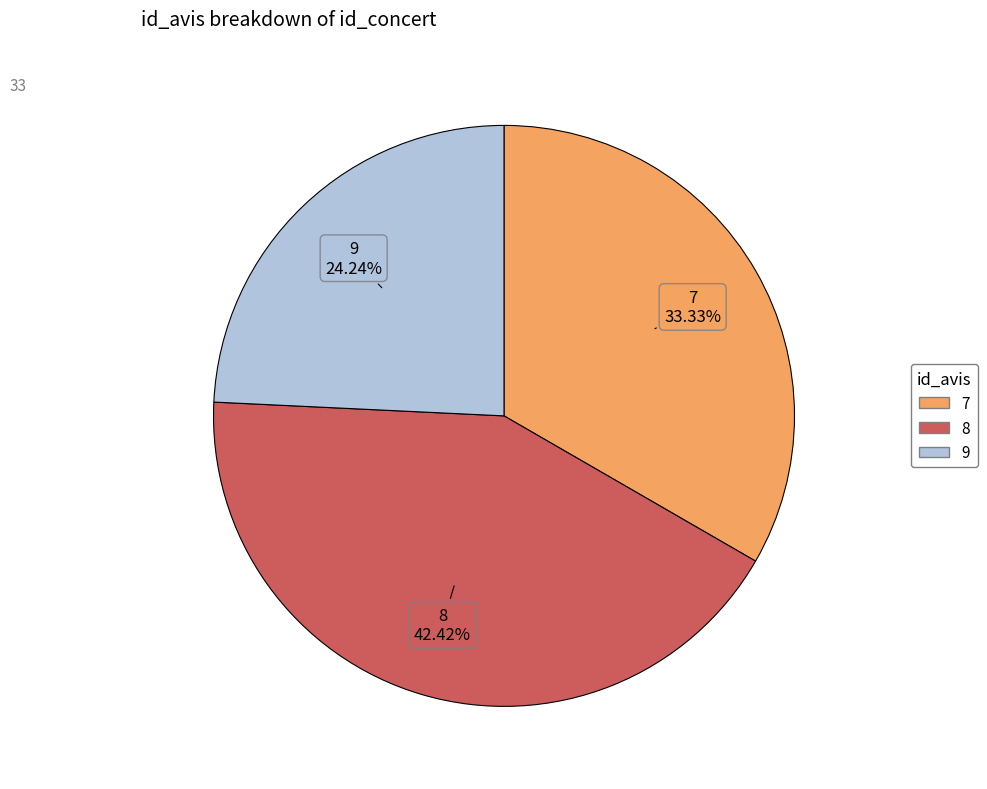

Does 8 represent more than half of the total?

No